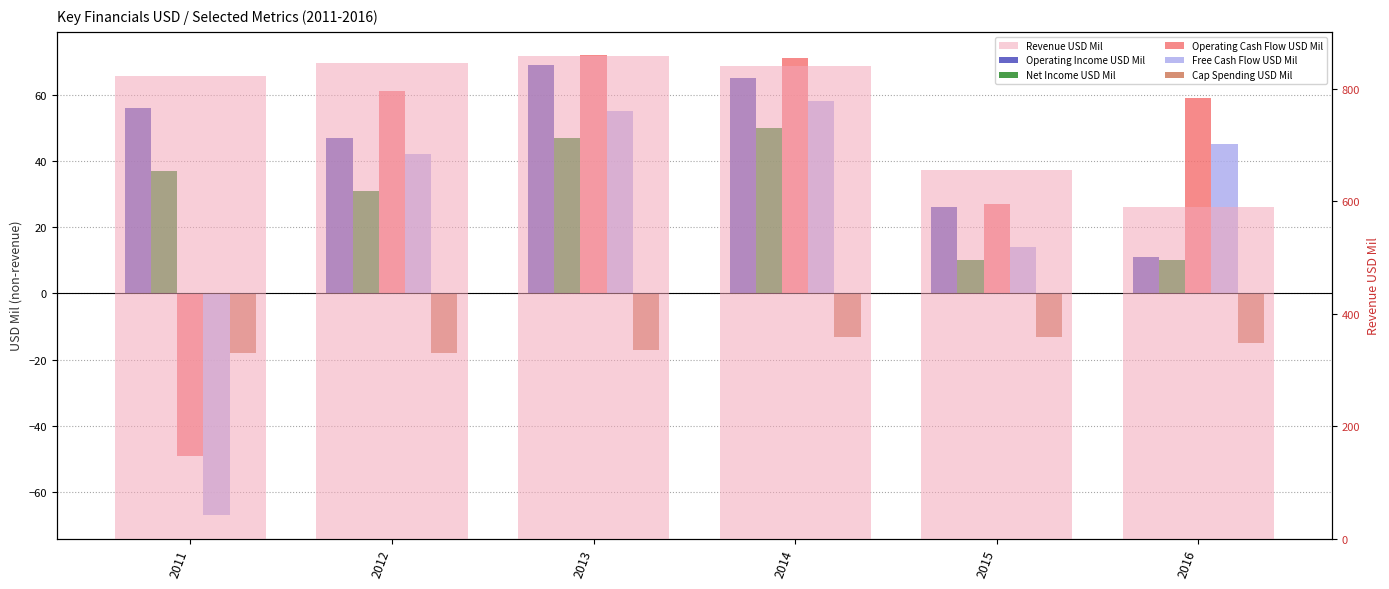

Is it true that Net Income USD Mil equals 10 at 2015?

True